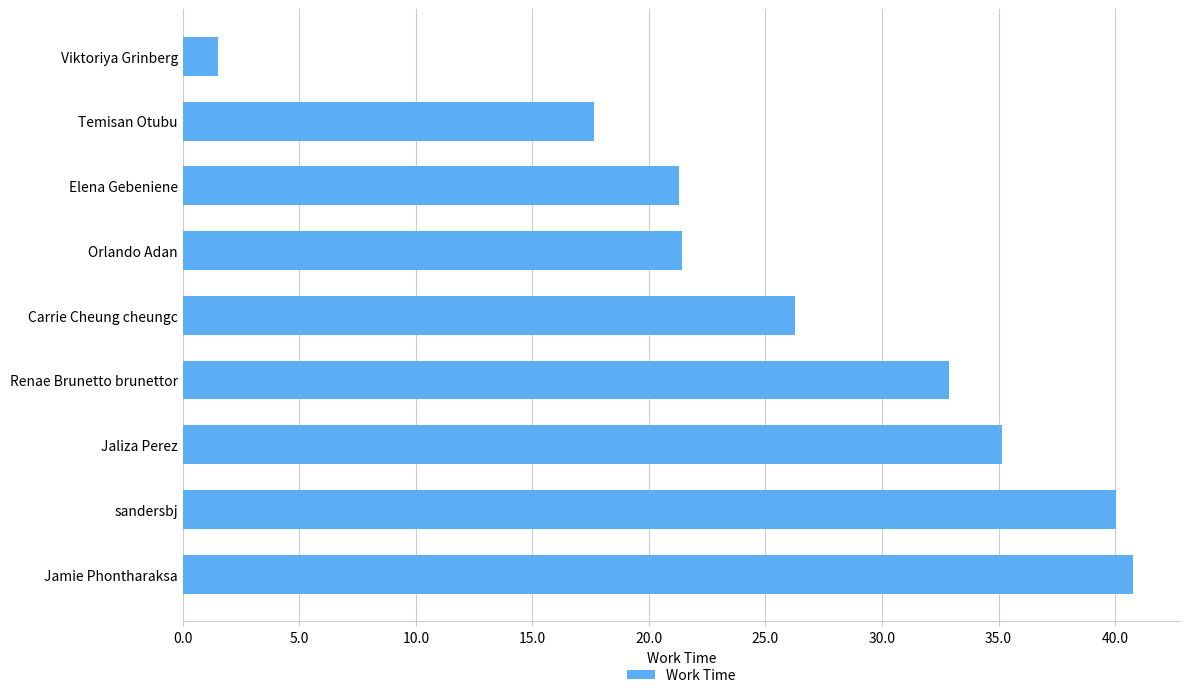

What is the maximum value shown in the chart?

40.8